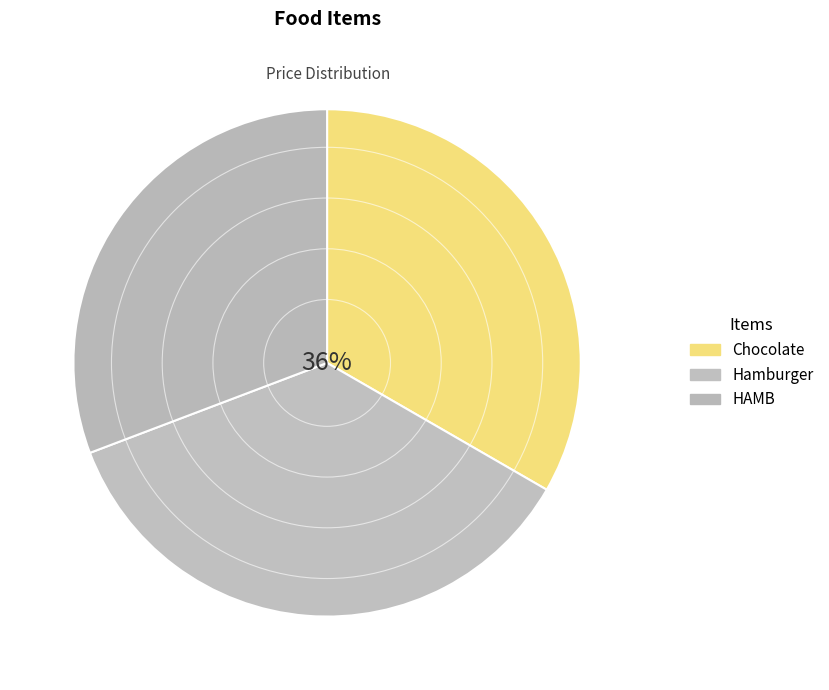

Count the number of slices in the pie.

3